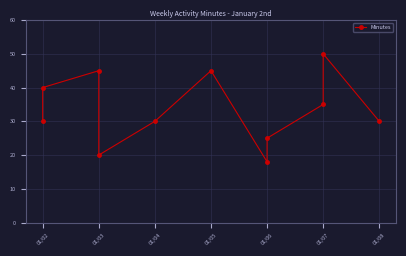

Count the values in the range 25 to 45.

8